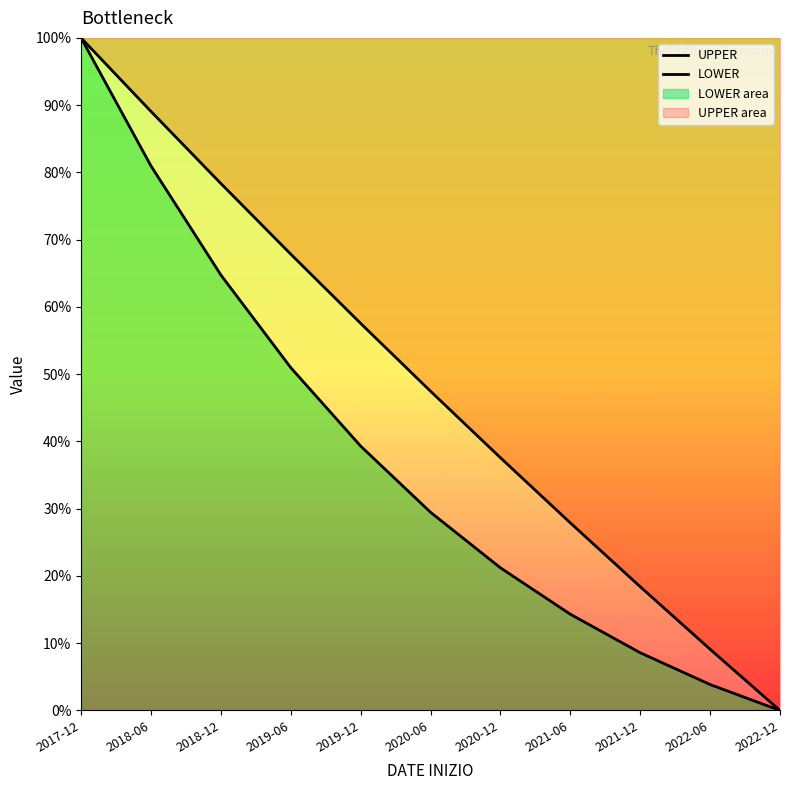

How many values in the UPPER series are below 47?

5